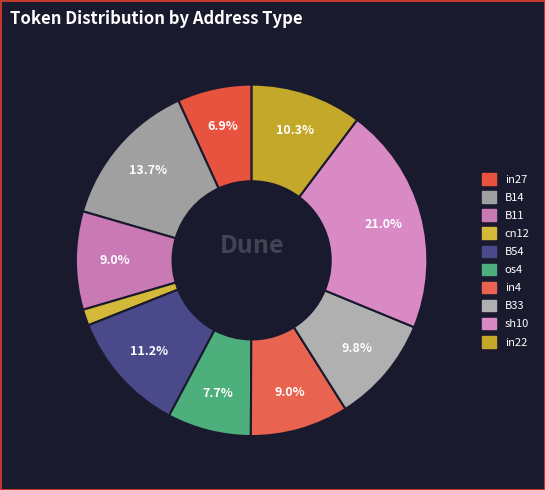

Is there any slice that represents more than half of the pie?

No